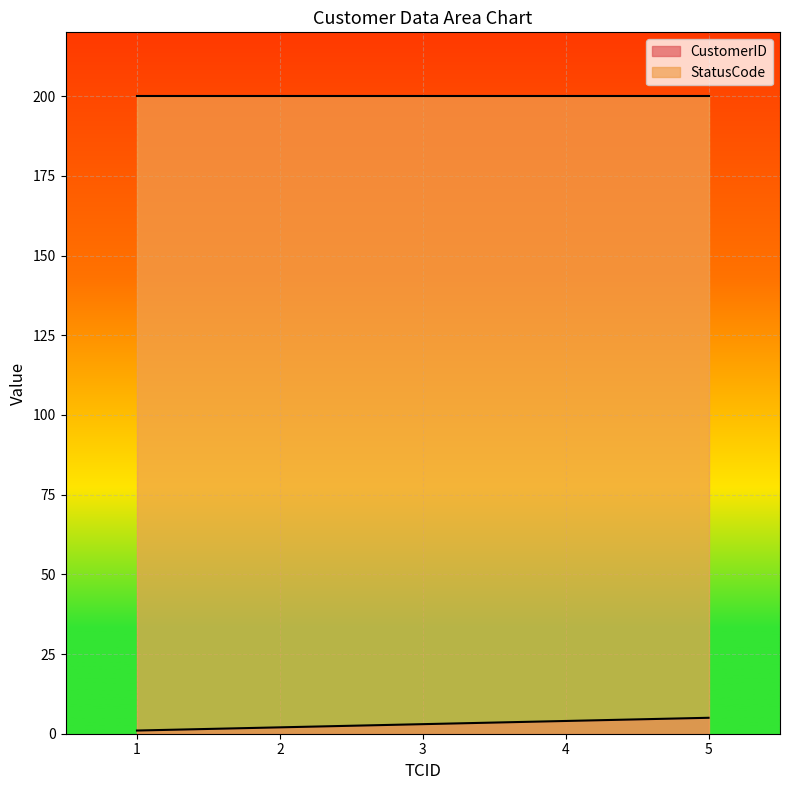

Approximately how many times larger is the value at 3 compared to 5?

0.6